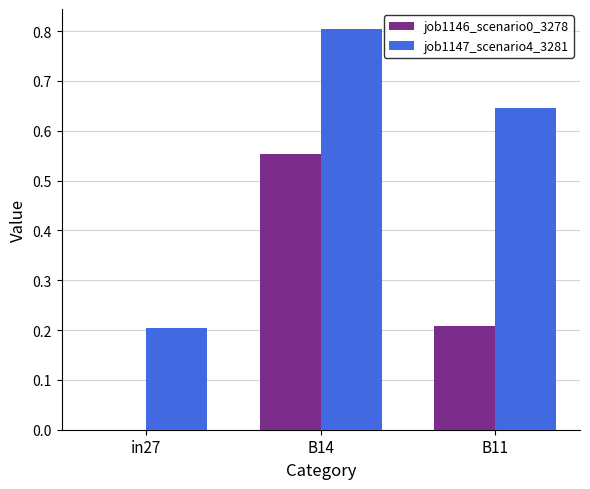

What is the spread (max minus min) of values at B14?

0.3